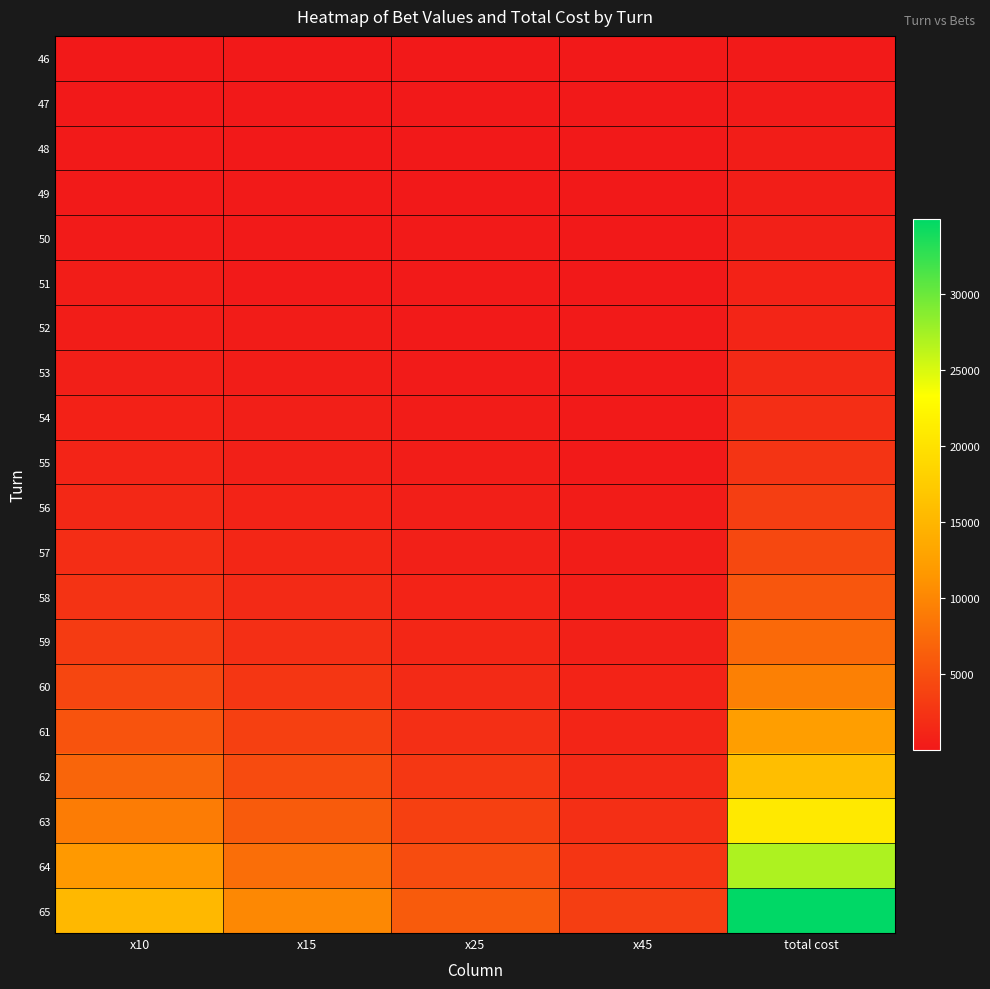

Which category has the lowest value across all series?

x10